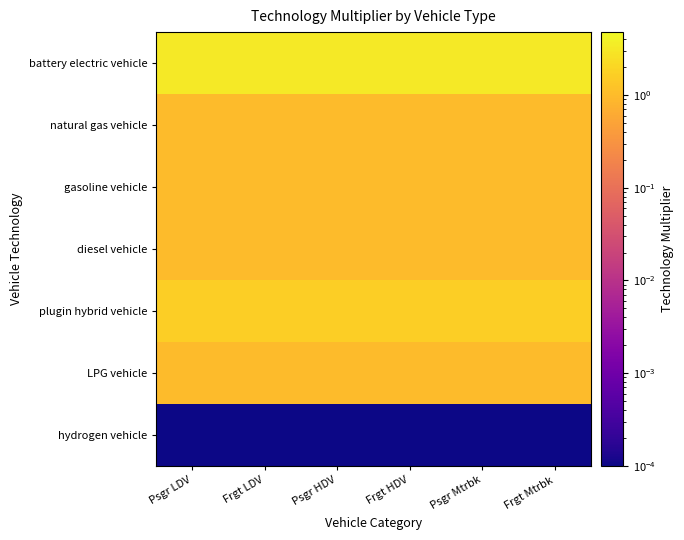

Between Psgr Mtrbk and Frgt LDV, which is larger?

Psgr Mtrbk